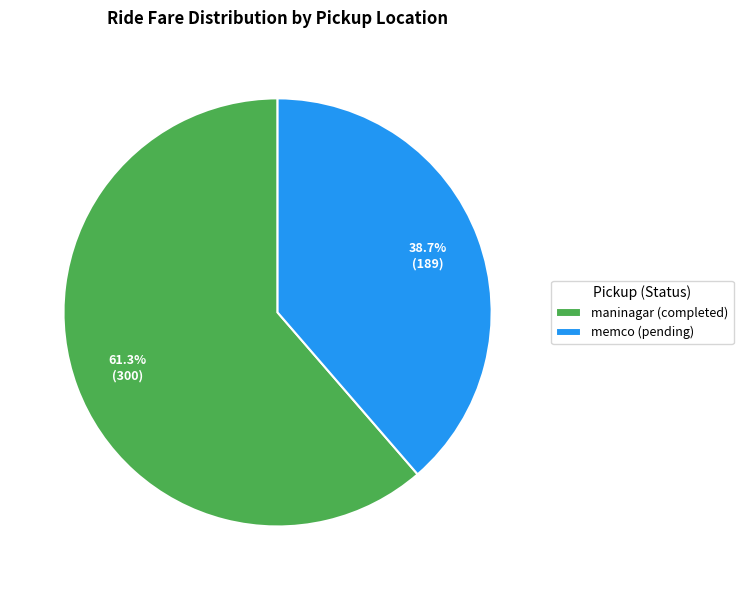

Which slice is the largest?

maninagar (completed)